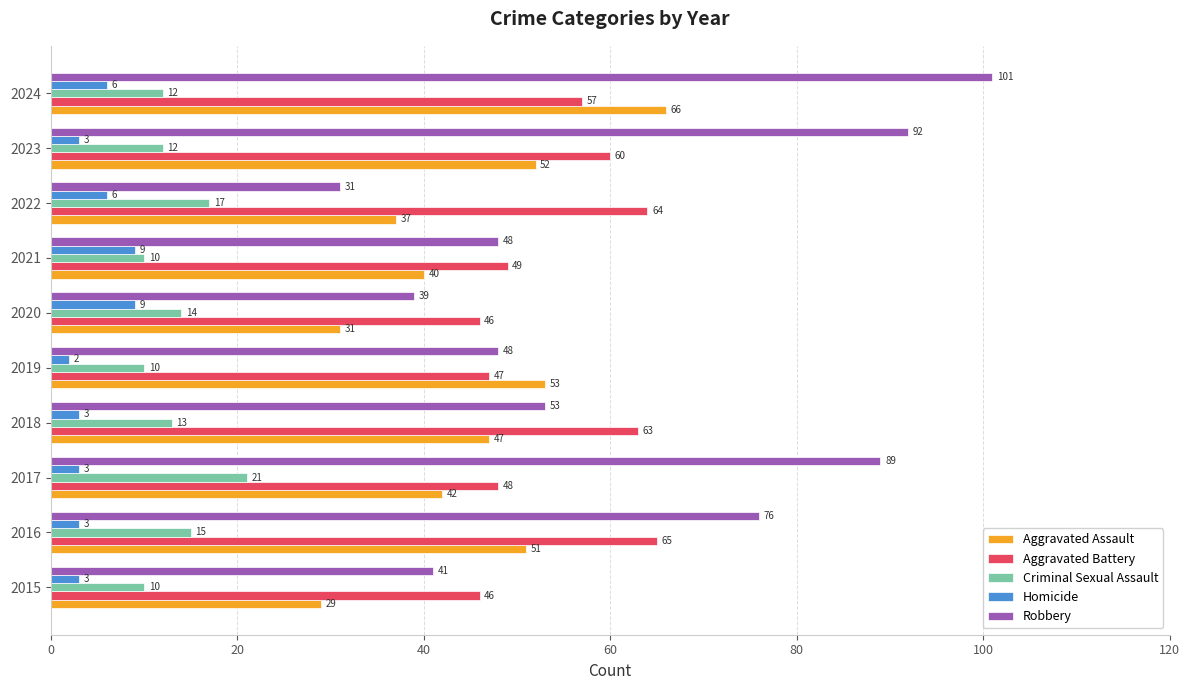

What value does the Aggravated Assault series have at 2017?

42